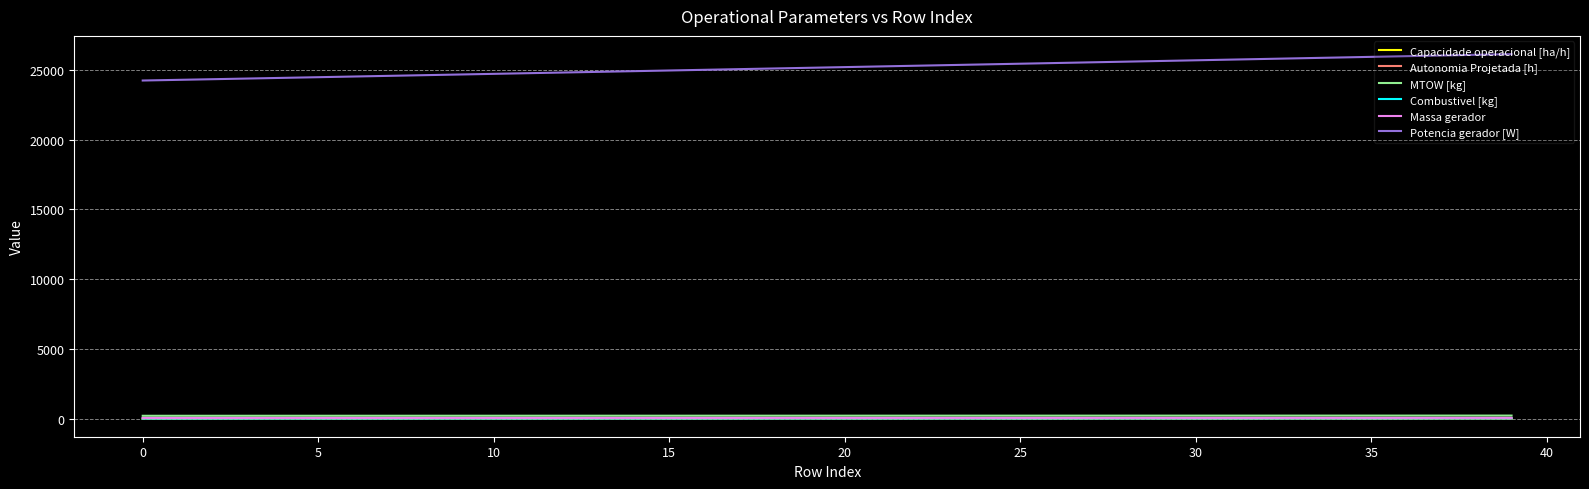

Which series has the widest spread of values?

Potencia gerador [W]